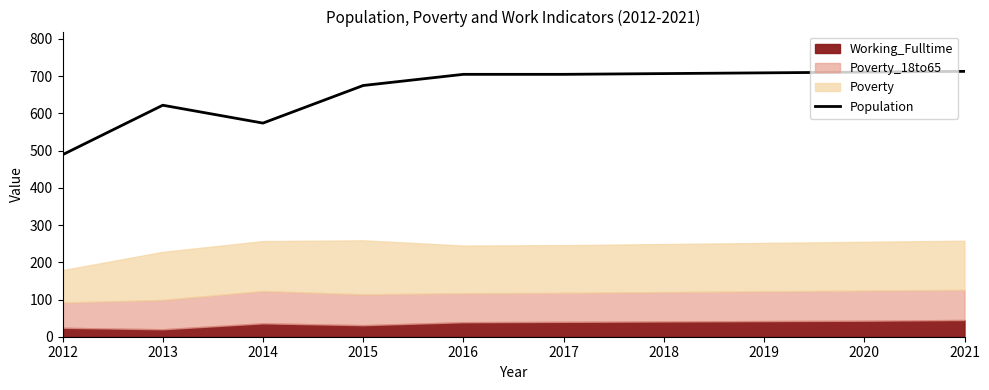

True or false: the data shows 986 at 2021.

False